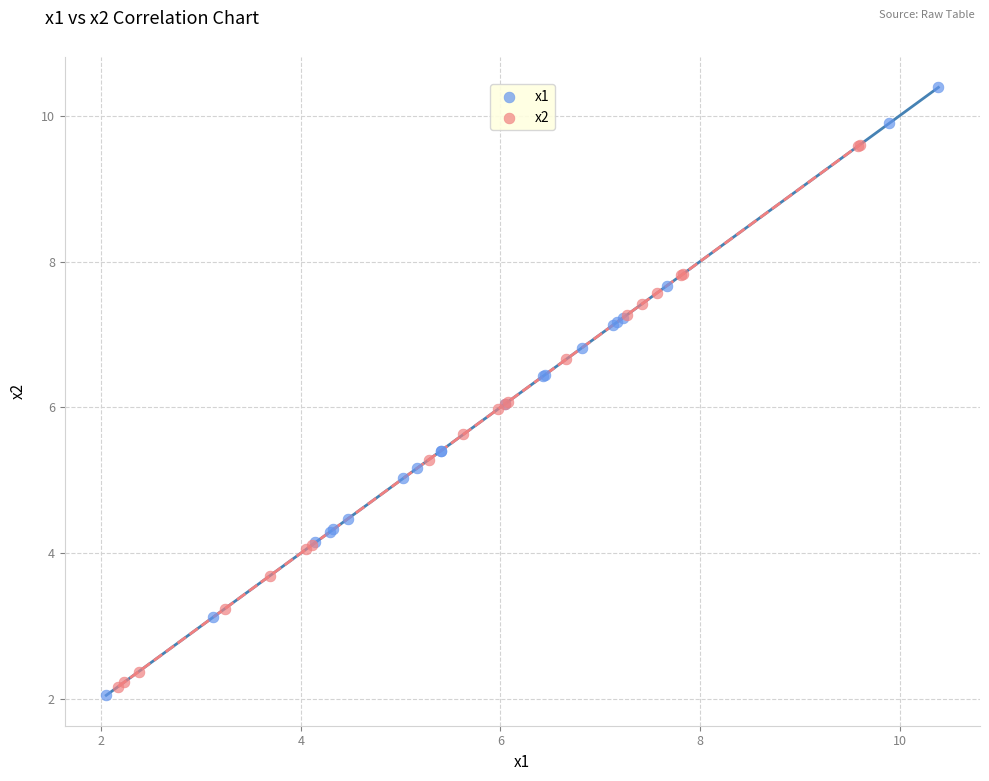

What are all the series names shown in the legend?

x1, x2